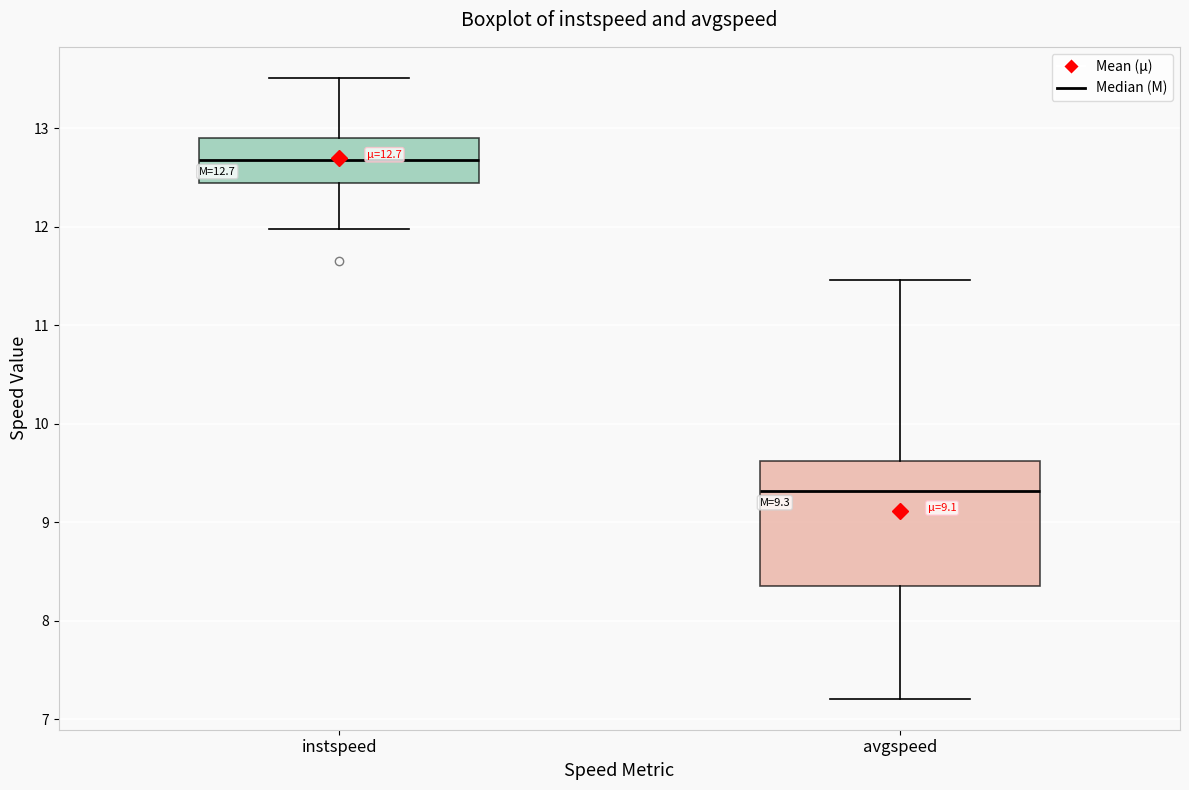

Comparing the boxes themselves (not the whiskers), which one is the tallest?

avgspeed